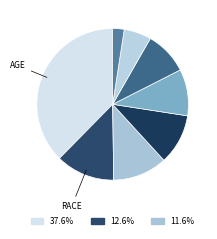

Count the number of slices in the pie.

8